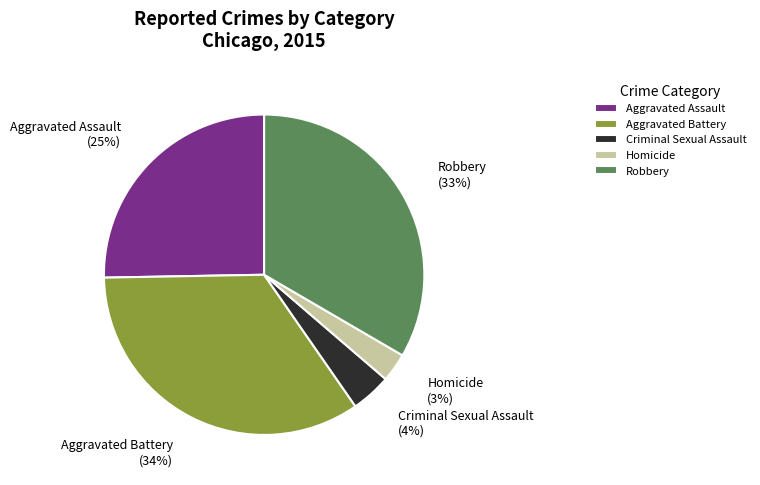

How many slices are in this pie chart?

5